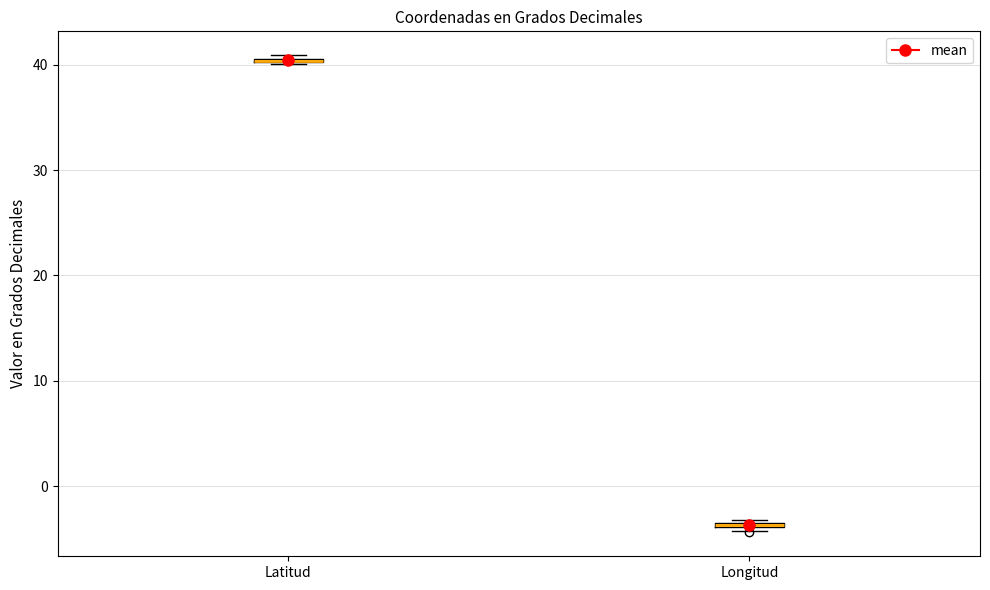

Where is the lower edge of the box for Longitud on the y-axis? The values are not printed on the chart, so give them approximately, as read against the axis.

-4